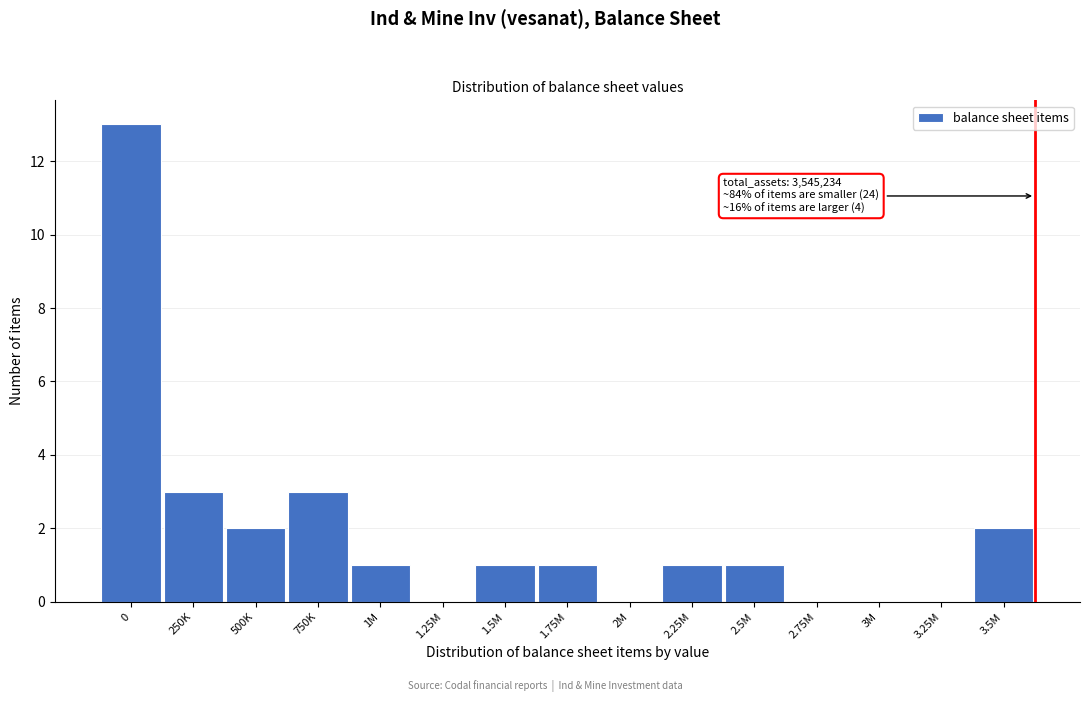

Reading right to left, list all the values displayed in this chart.

3.5M=2	3.25M=0	3M=0	2.75M=0	2.5M=1	2.25M=1	2M=0	1.75M=1	1.5M=1	1.25M=0	1M=1	750K=3	500K=2	250K=3	0=13